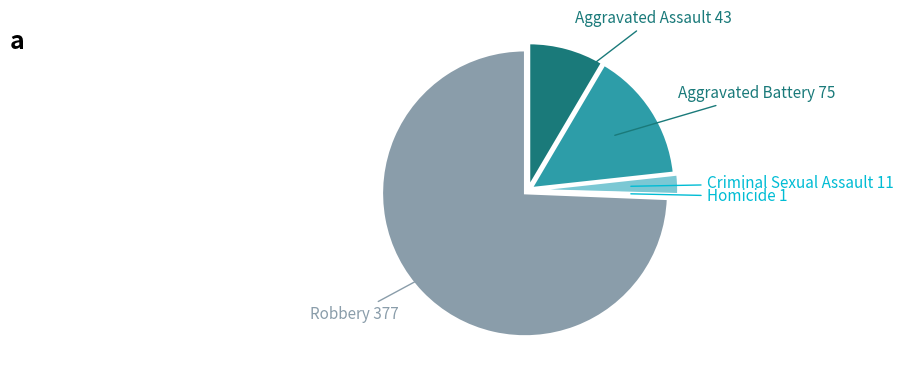

Is it true that Aggravated Assault is 1% of the pie?

False